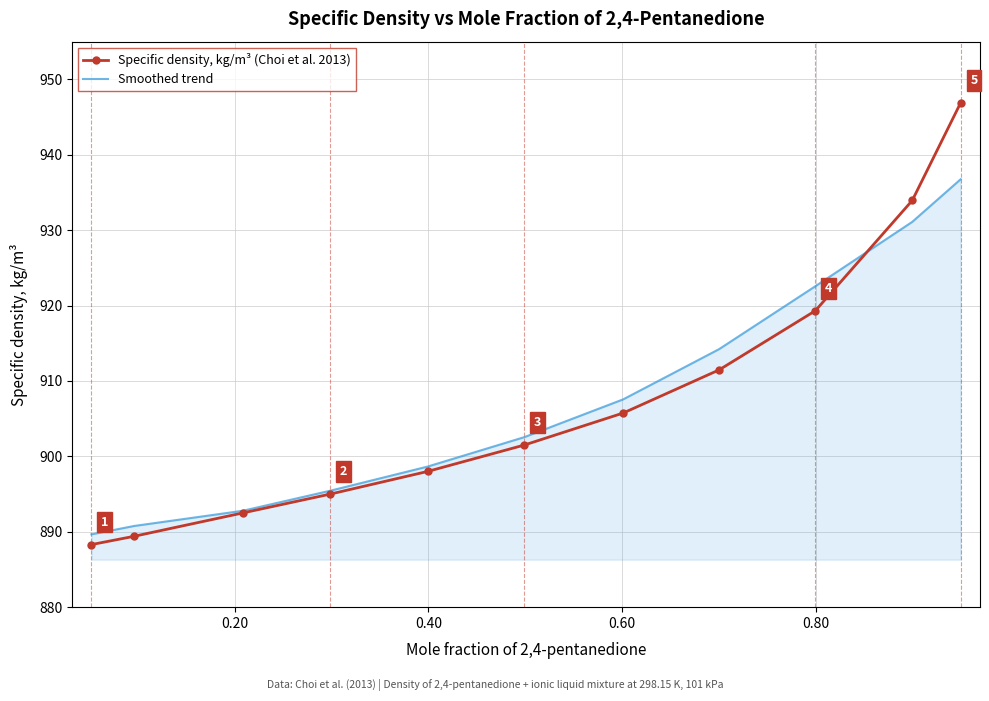

Which series has the widest spread of values?

Specific density, kg/m³ (Choi et al. 2013)